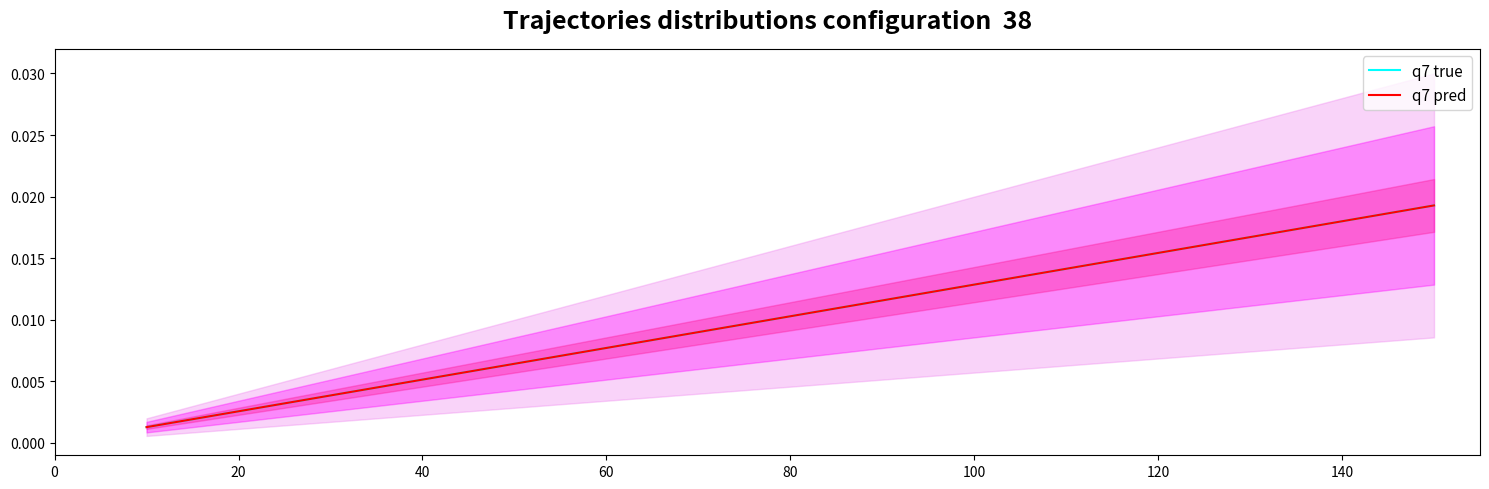

What is the label of the 4th point from the right?

120